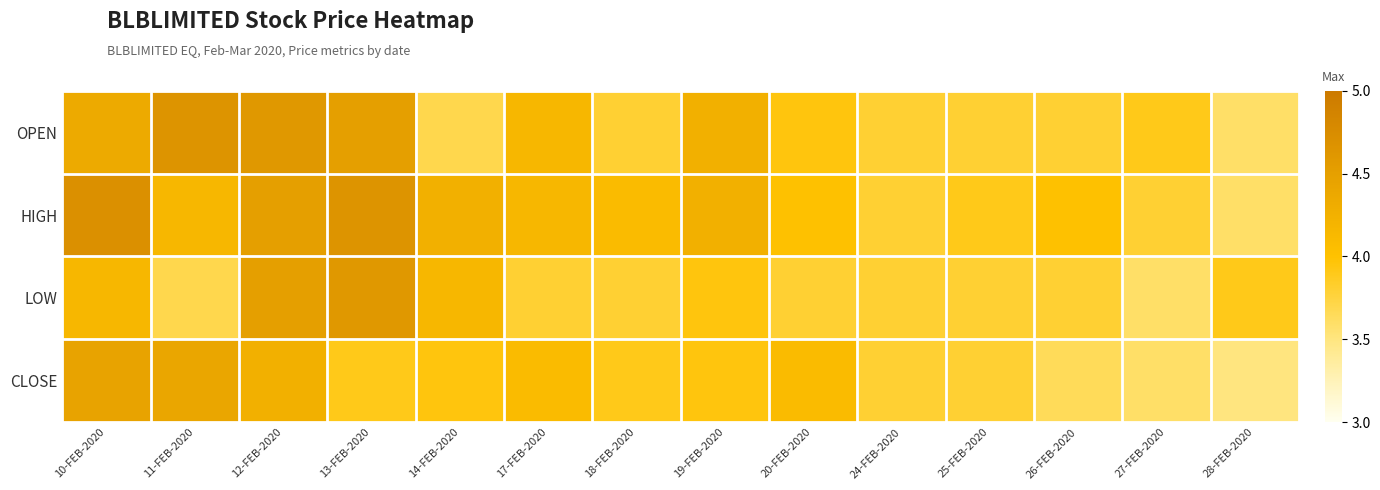

How many distinct data groups are displayed?

4